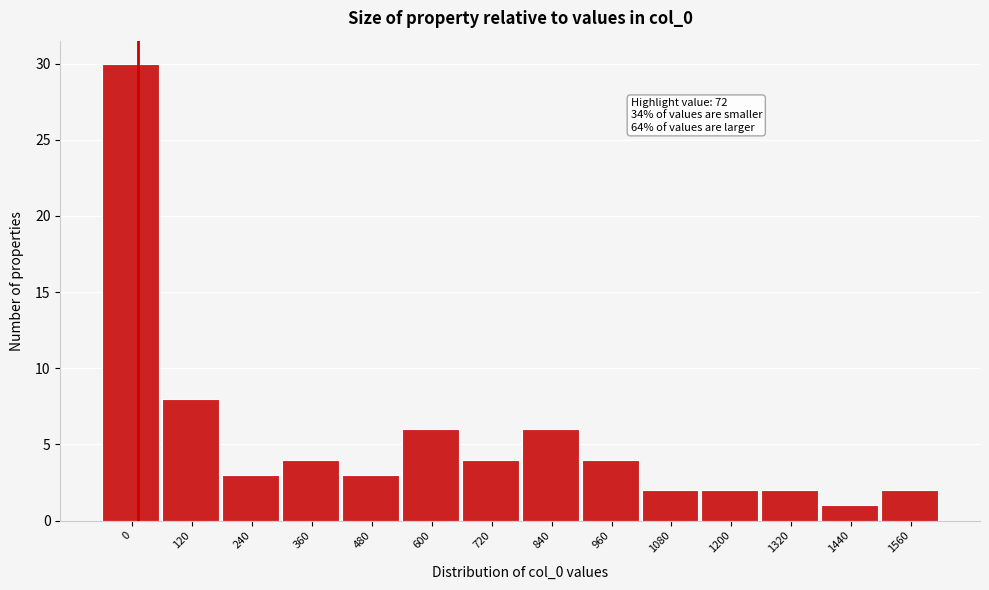

Reading left to right, list all the values displayed in this chart.

0=30	120=8	240=3	360=4	480=3	600=6	720=4	840=6	960=4	1080=2	1200=2	1320=2	1440=1	1560=2